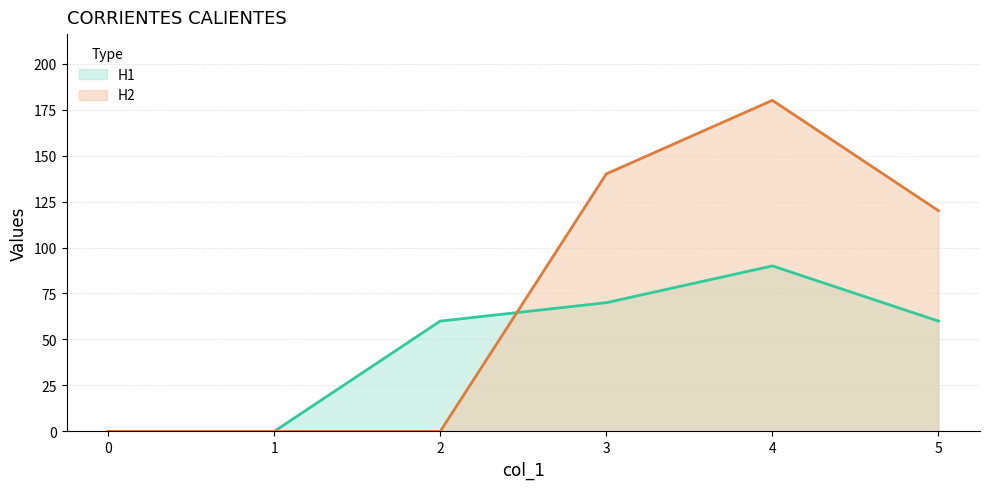

How many lines are shown in the chart?

2